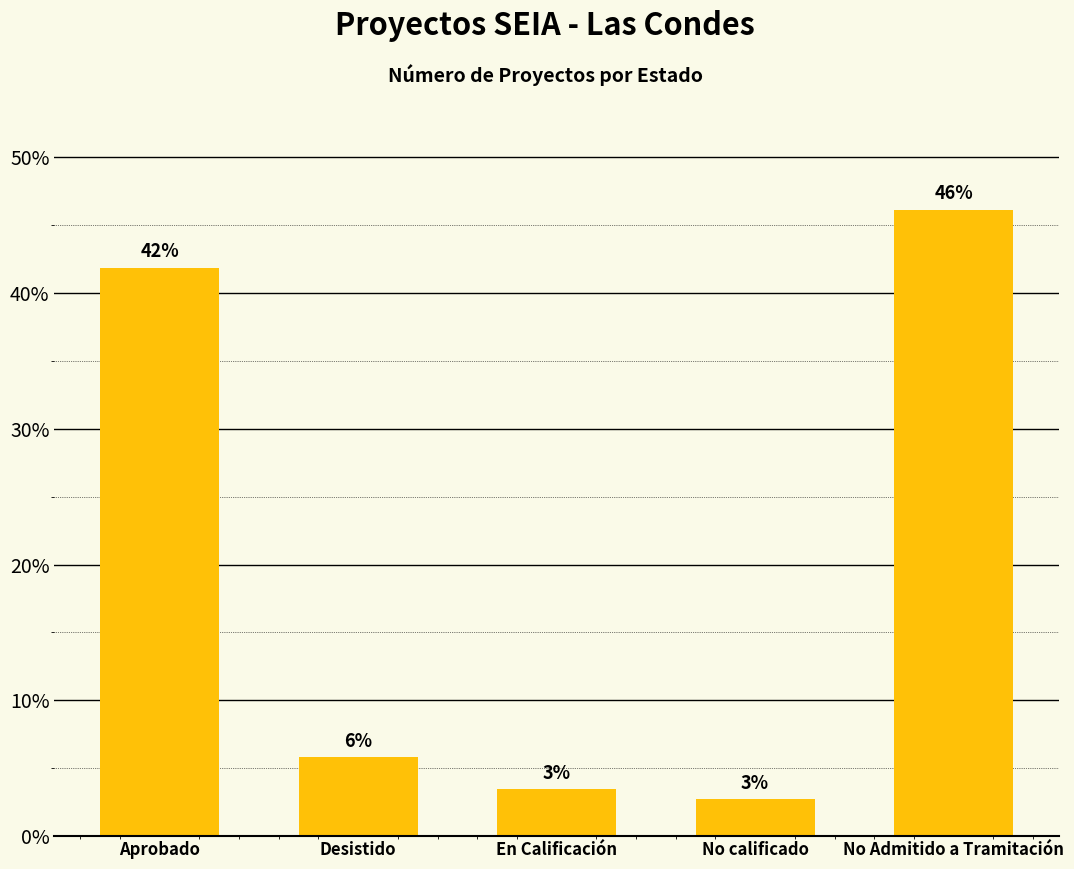

Reading left to right, transcribe all the data shown in this chart.

Aprobado=41.9	Desistido=5.8	En Calificación=3.5	No calificado=2.7	No Admitido a Tramitación=46.1